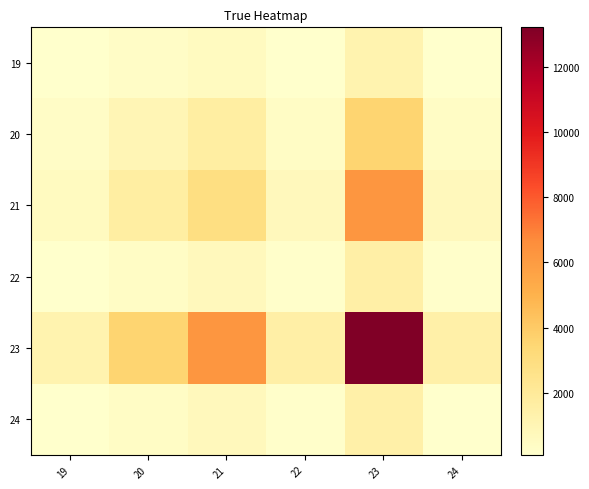

At 19, list the series in order from smallest to largest.

19, 24, 22, 20, 21, 23